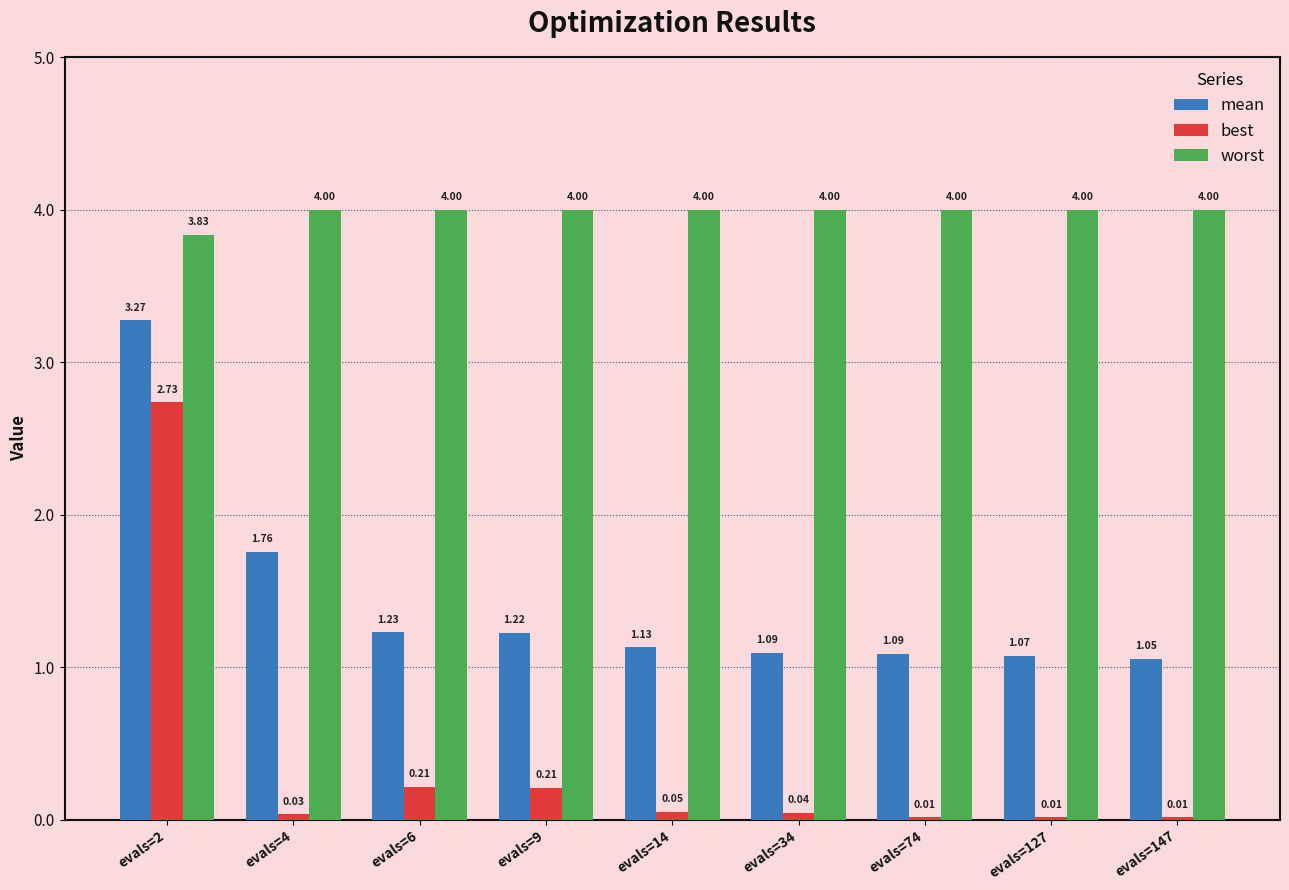

At which label does best reach its peak?

evals=2